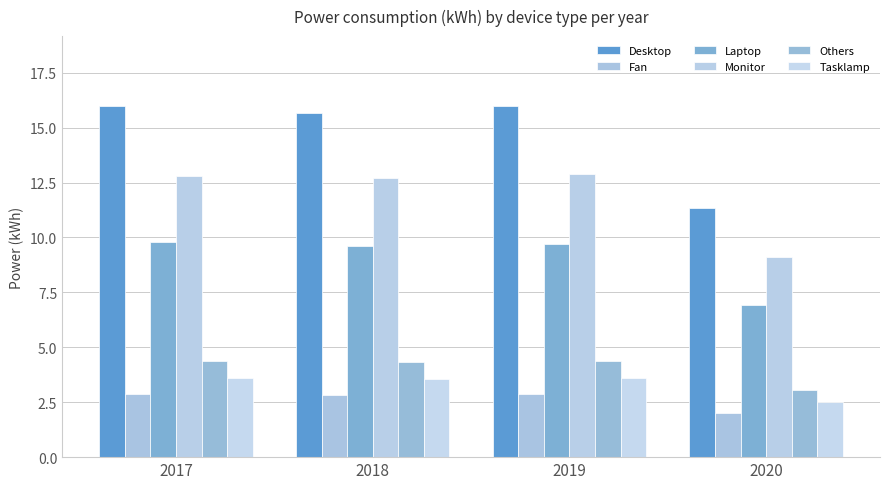

Between 2017 and 2020, which series saw the biggest shift?

Desktop